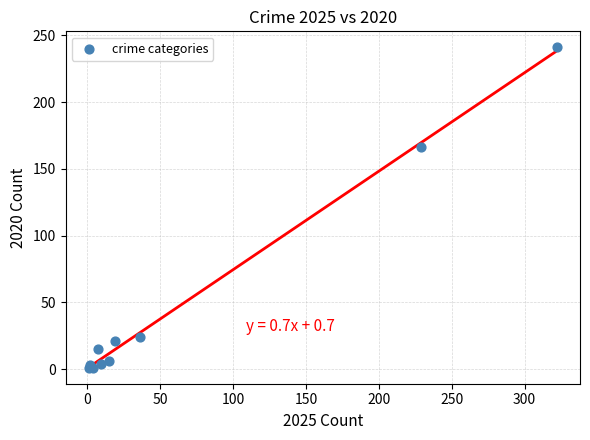

What Y value in the scatter plot is closest to 121?

166